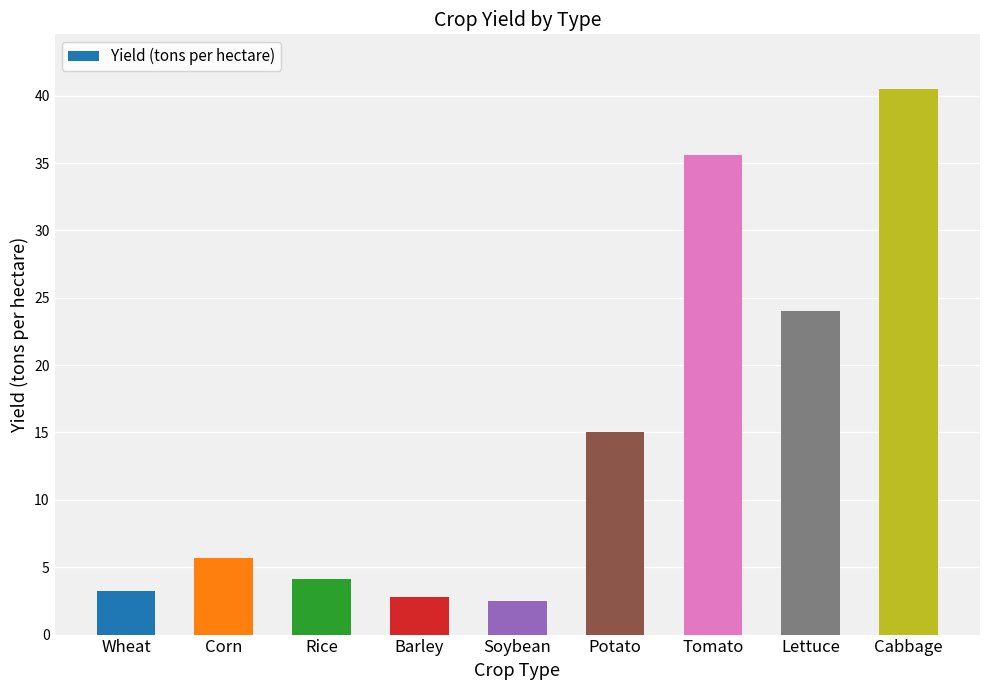

Reading left to right, list all the values displayed in this chart.

3.2	5.7	4.1	2.8	2.5	15.0	35.6	24.0	40.5